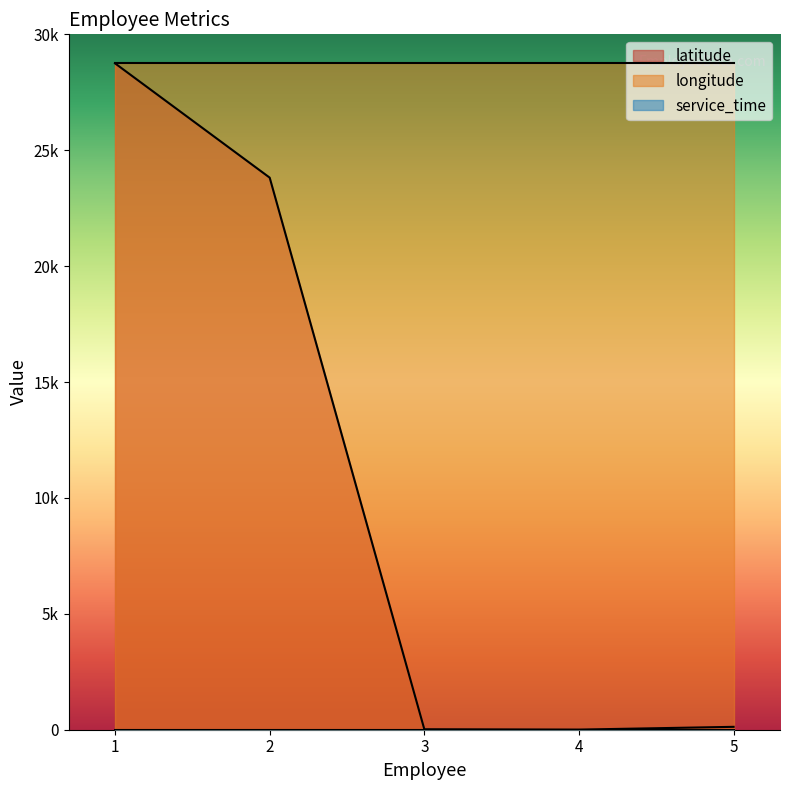

At which label does longitude reach its minimum?

1